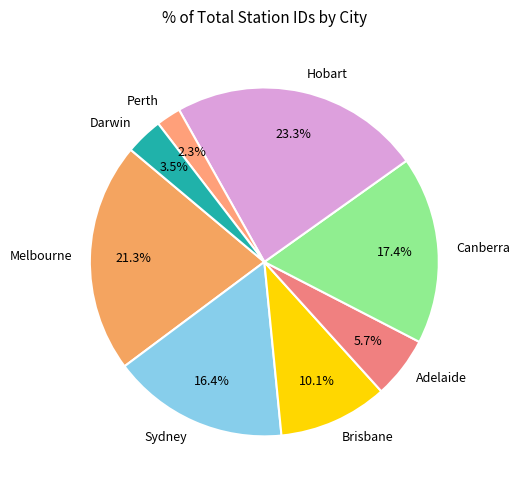

True or false: Perth accounts for 15% of the total.

False